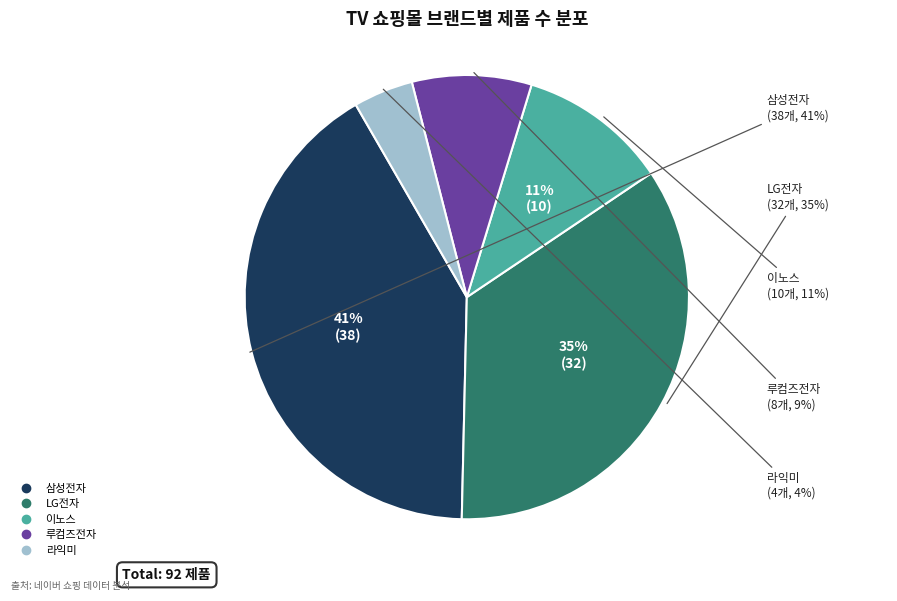

Which category has the smallest portion of the pie?

라익미